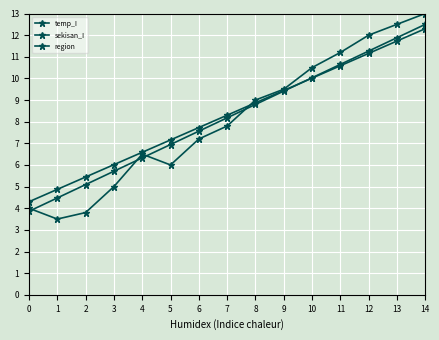

Which has a higher value, 9 or 14?

14